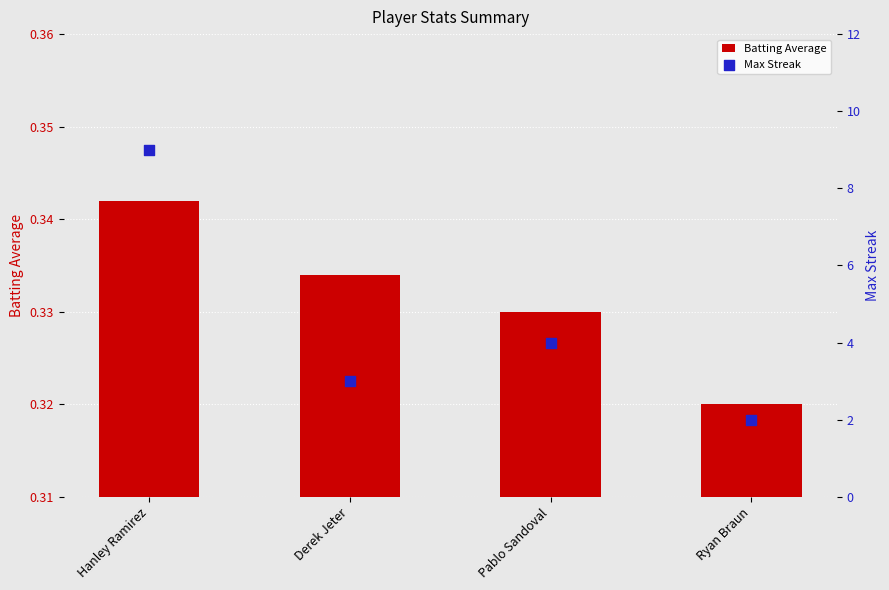

Is the value of Batting Average at Pablo Sandoval greater than the value of Max Streak at Derek Jeter?

No